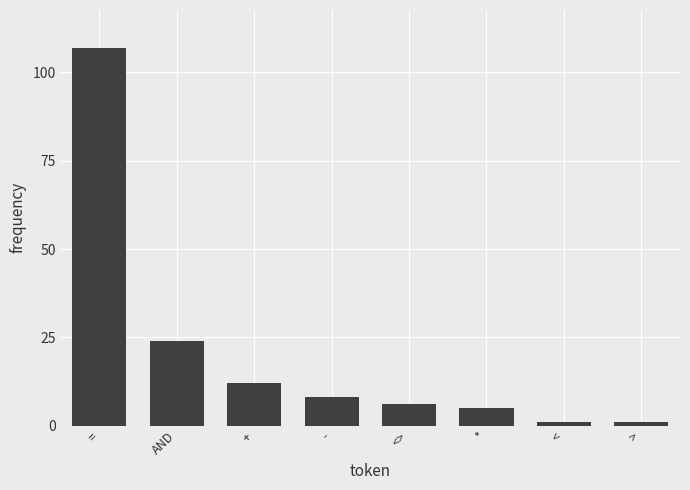

At which label is the value closest to 54?

AND